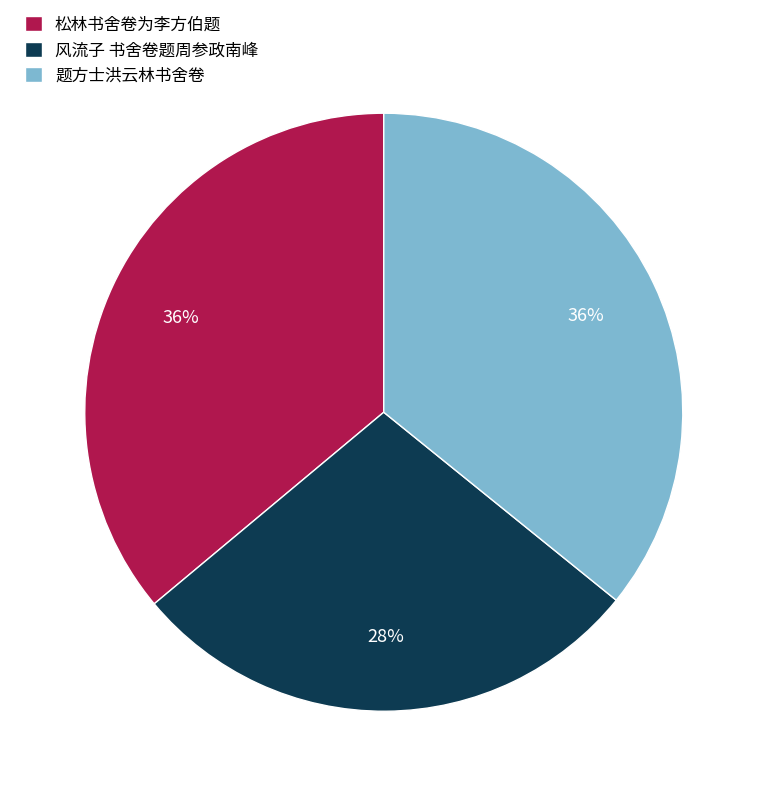

Combined, do 题方士洪云林书舍卷 and 风流子 书舍卷题周参政南峰 account for over 50%?

Yes